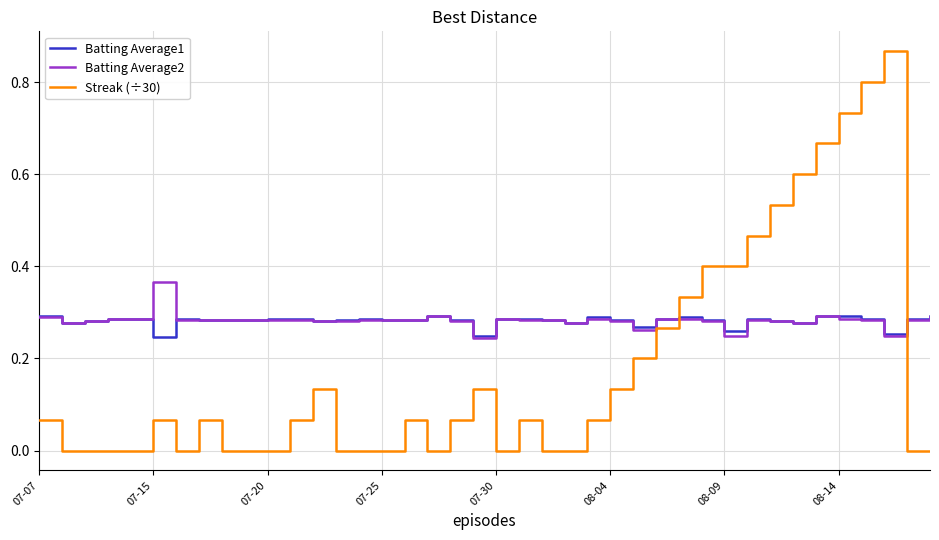

Which series has the largest range (max minus min)?

Streak (÷30)